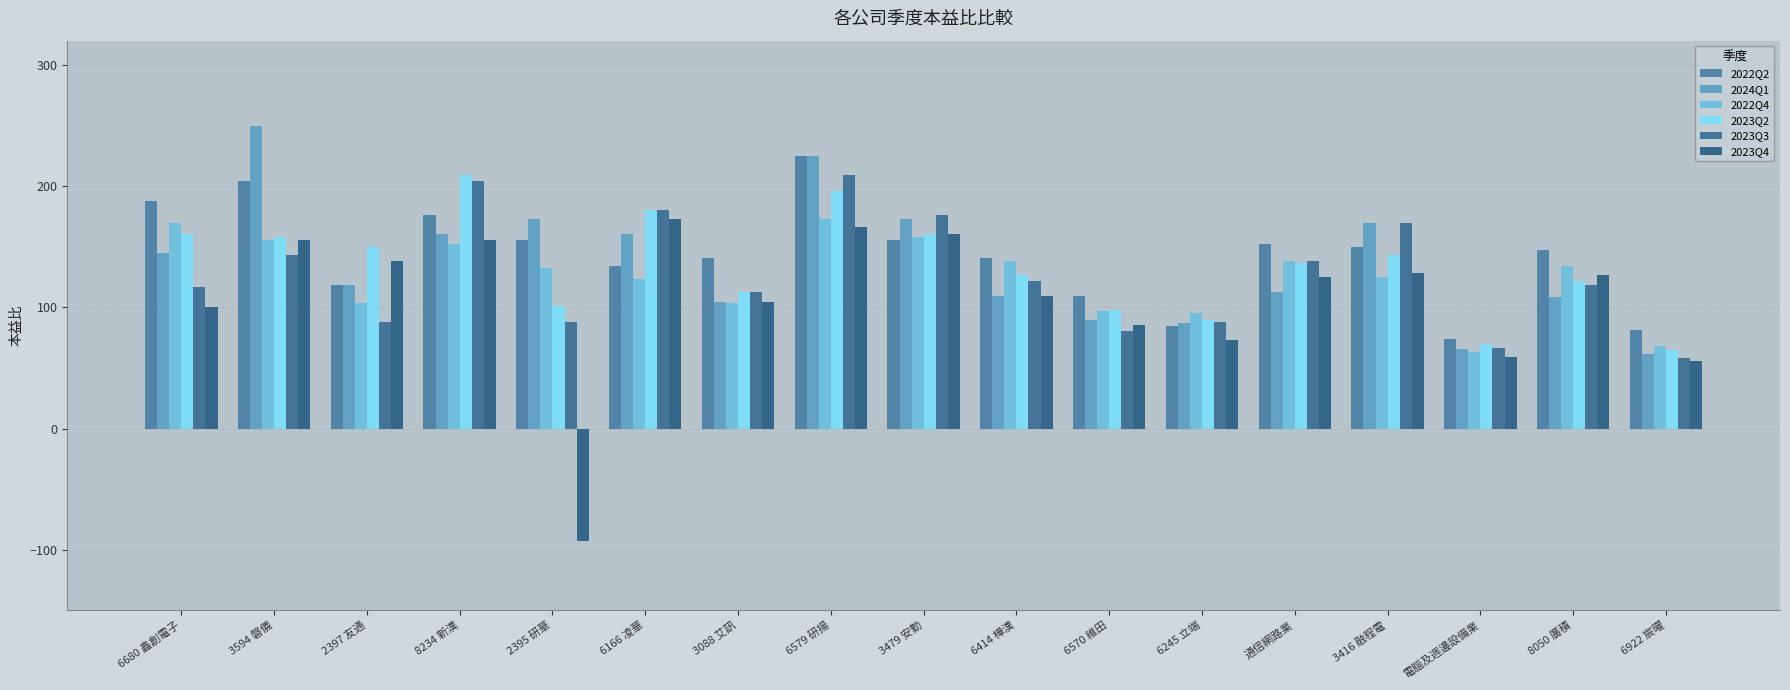

What is the label of the 5th bar from the right?

通信網路業